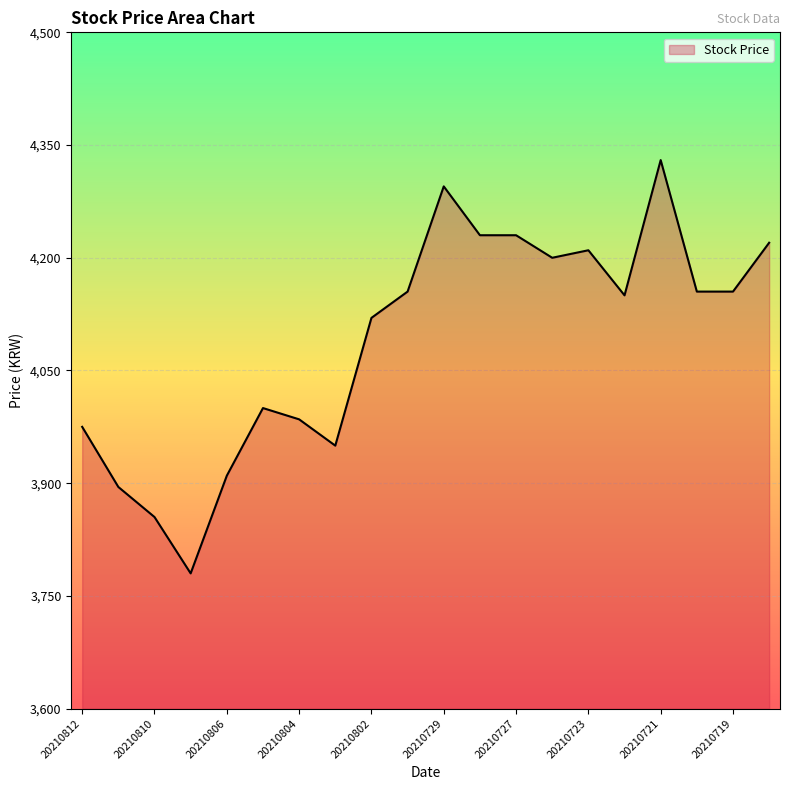

What is the minimum value shown in the chart?

3780